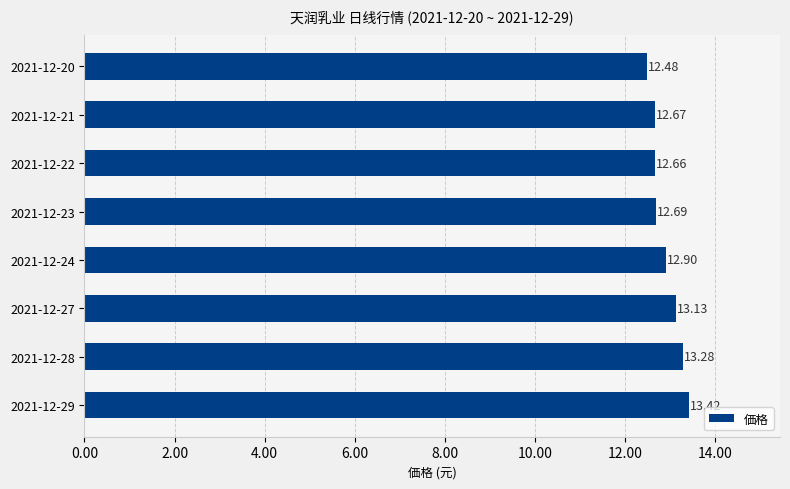

What is the difference between the maximum and second lowest values?

0.8